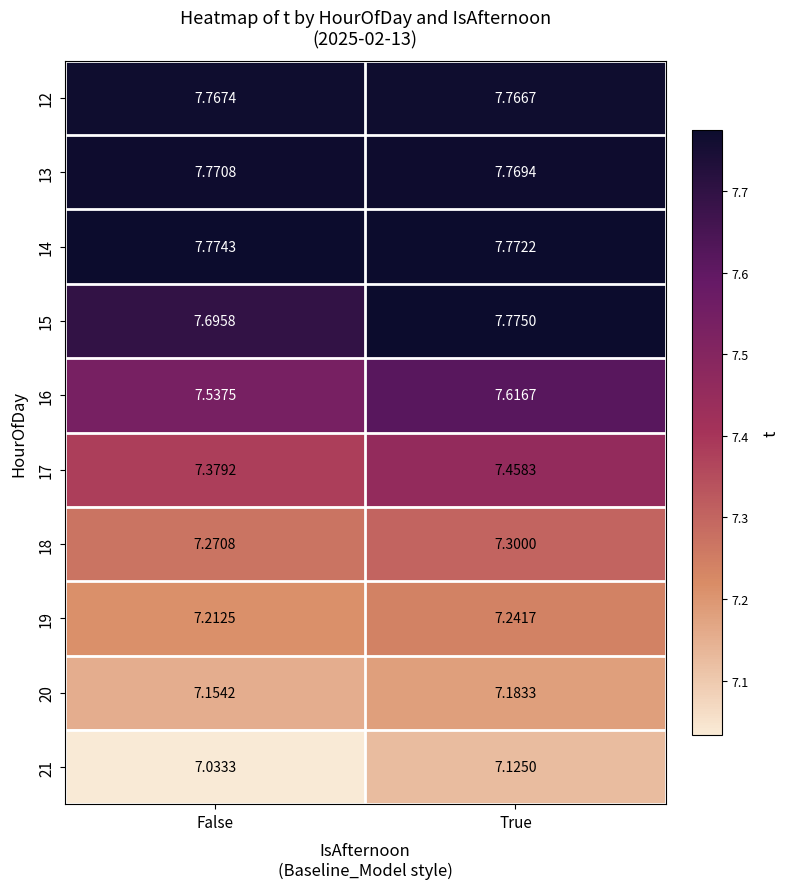

Which category has the lowest value in the 16 series?

False